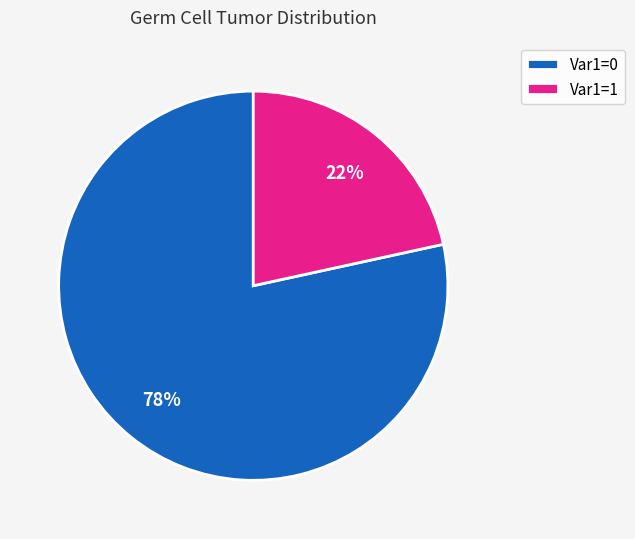

To the nearest percent, what is the combined percentage of Var1=0 and Var1=1?

100%